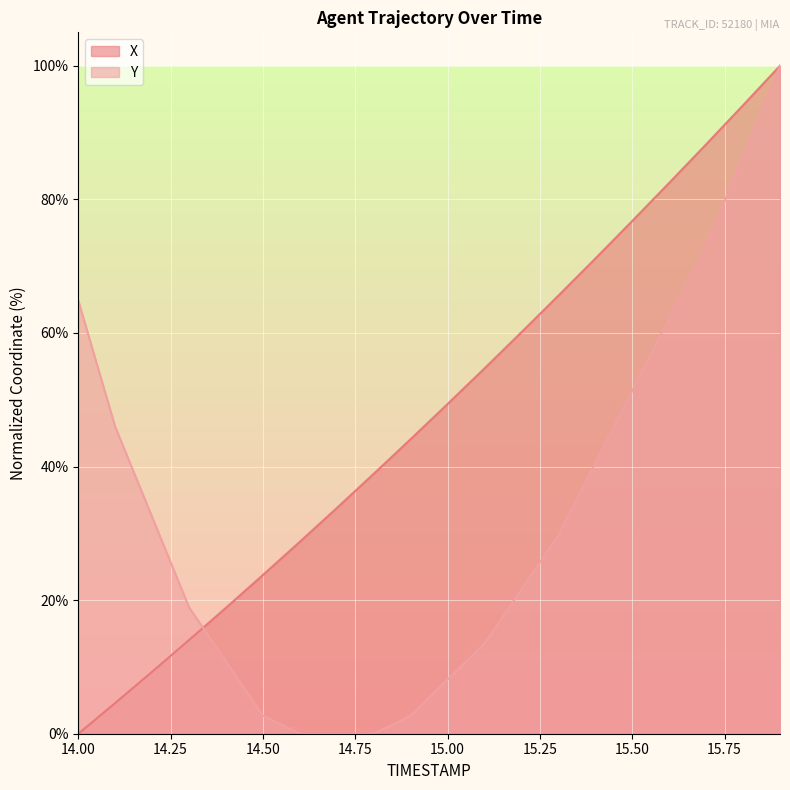

How many data points in Y are less than 29?

10